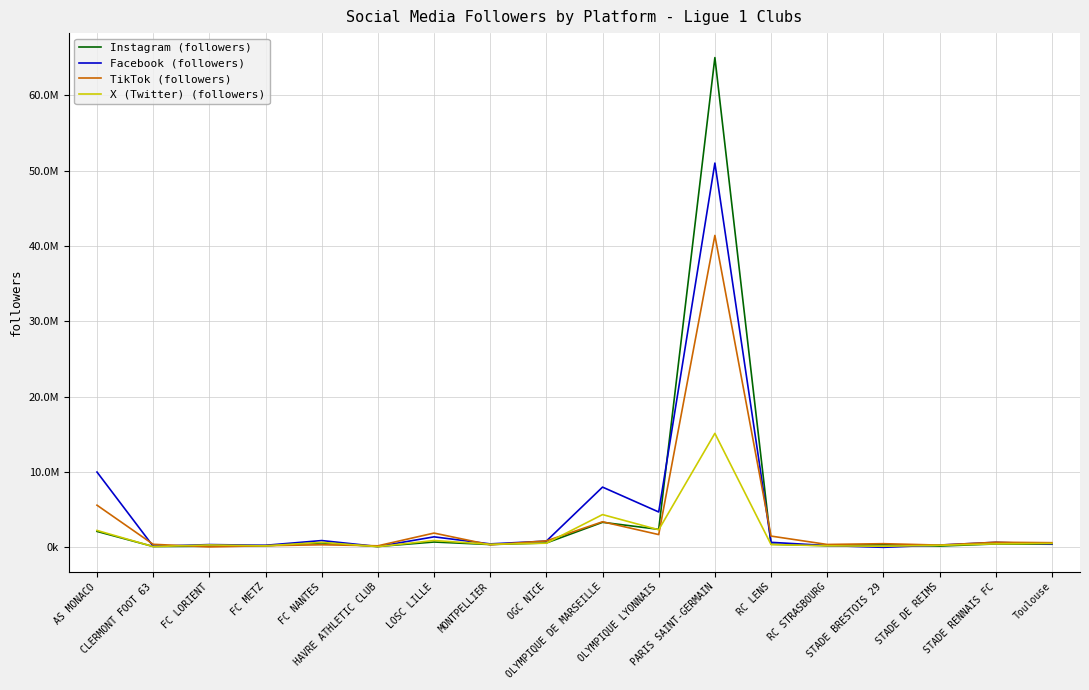

What is the sum of all Instagram (followers) values?

77779962